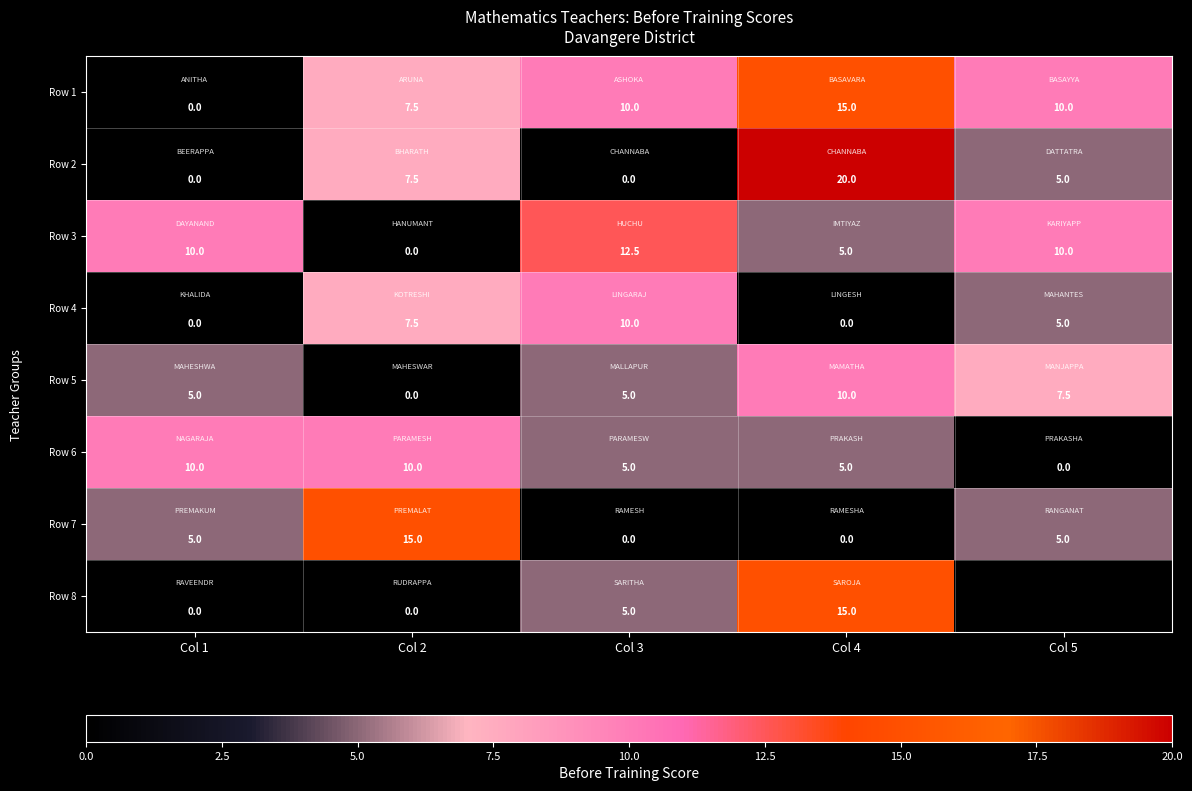

How many Row 7 values are between 0 and 5?

4